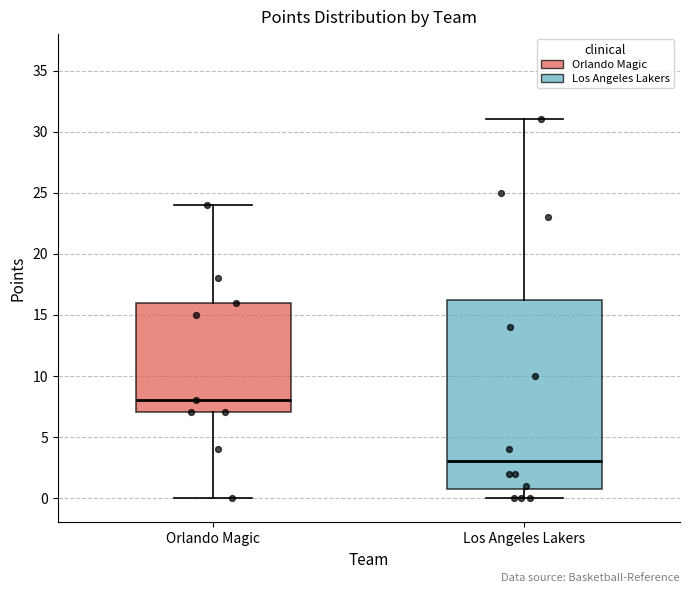

Reading left to right, read every box against the y-axis: the position of its median line, the range the box covers, and the ends of its whiskers. The values are not printed on the chart, so give them approximately, as read against the axis.

Orlando Magic: median 8.0, box 7.0 to 16.0, whiskers 0.0 to 24.0
Los Angeles Lakers: median 3.0, box 1.0 to 16.5, whiskers 0.0 to 31.0